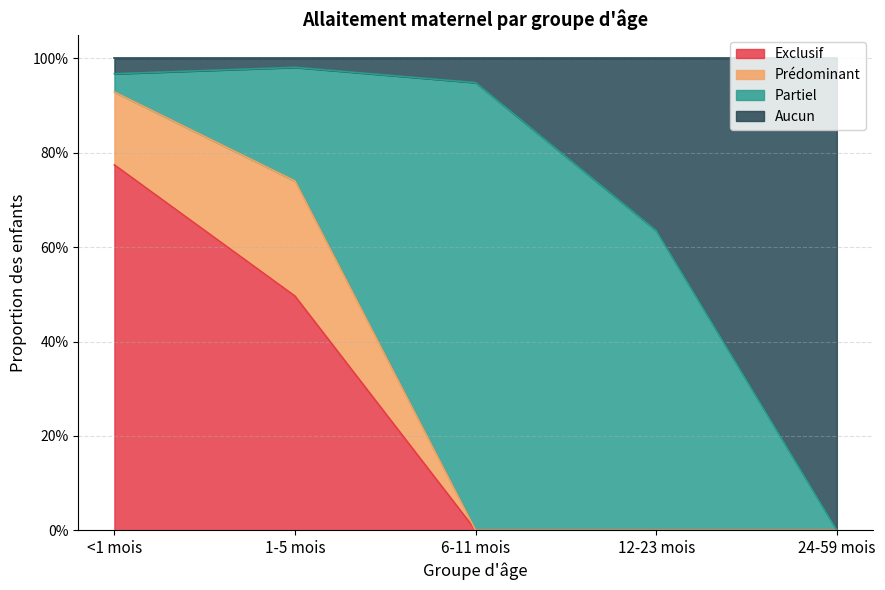

Is it true that Exclusif equals 1.2 at <1 mois?

False